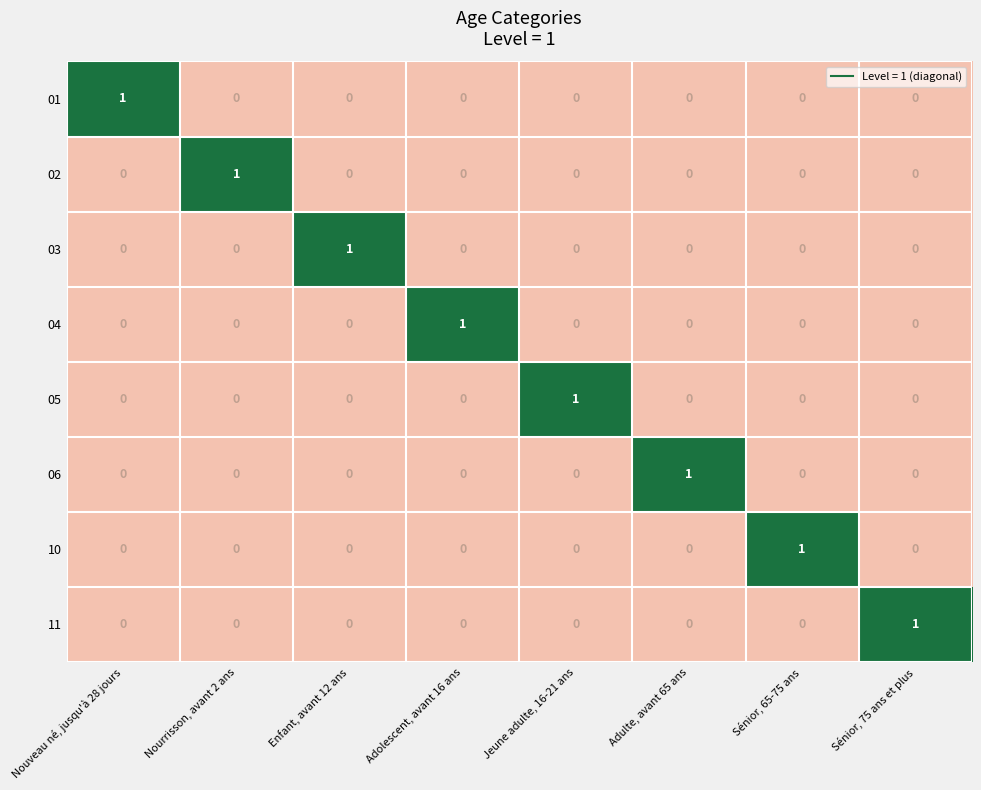

At how many categories does at least one series exceed 0?

8